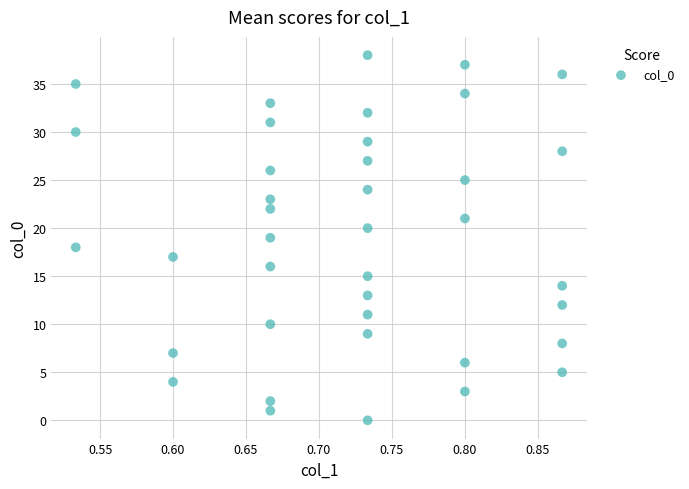

Count the number of points in this scatter plot.

39